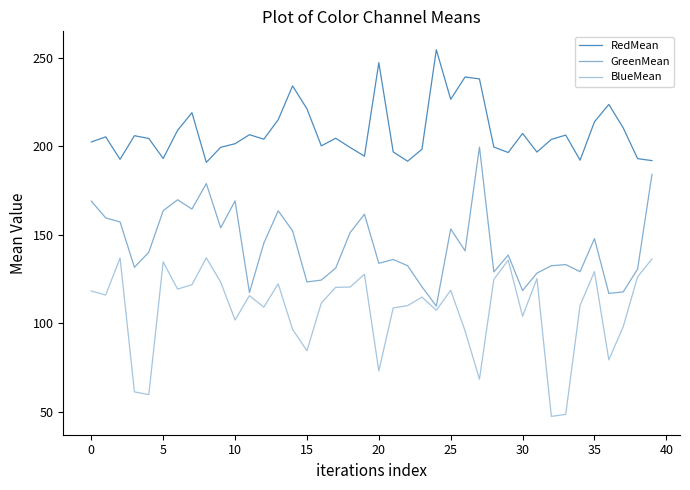

Is this an area chart (filled region under the line)?

No